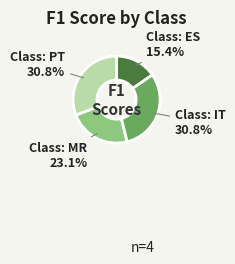

Is there any slice that represents more than half of the pie?

No